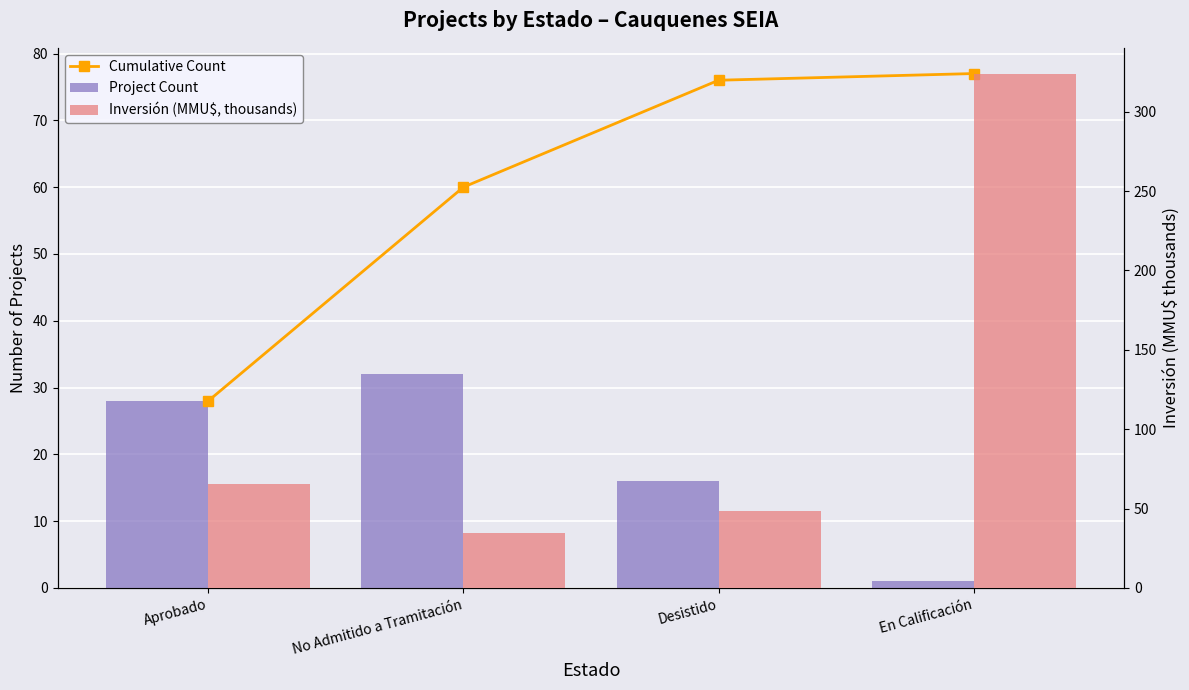

Which label corresponds to the smallest value in the chart?

En Calificación